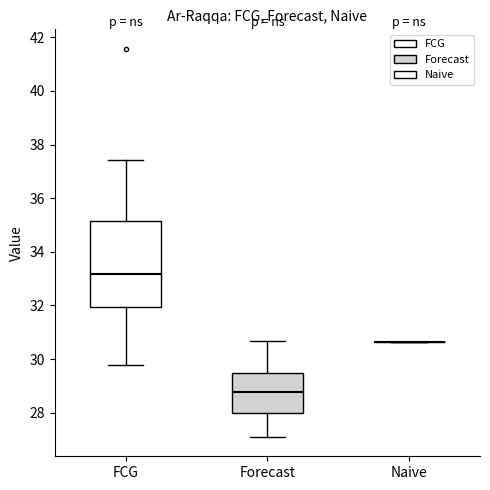

Reading left to right, transcribe this box plot: for each box, give where its median line is, the range the box spans, and where its two whiskers end, as read against the y-axis. The values are not printed on the chart, so give them approximately, as read against the axis.

FCG: median 33.2, box 32.0 to 35.2, whiskers 29.8 to 37.4
Forecast: median 28.8, box 28.0 to 29.4, whiskers 27.0 to 30.6
Naive: box collapsed to a line at 30.6, whiskers 30.6 to 30.6